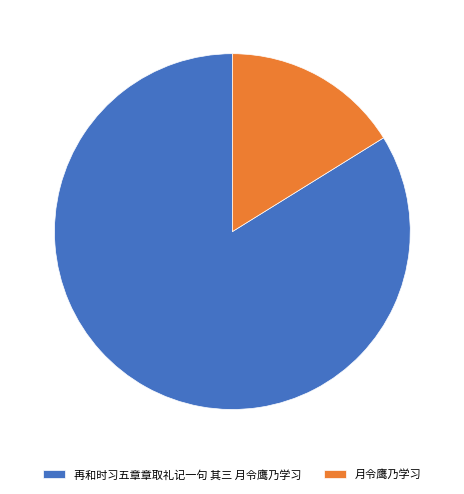

Combined, do 月令鹰乃学习 and 再和时习五章章取礼记一句 其三 月令鹰乃学习 account for over 50%?

Yes